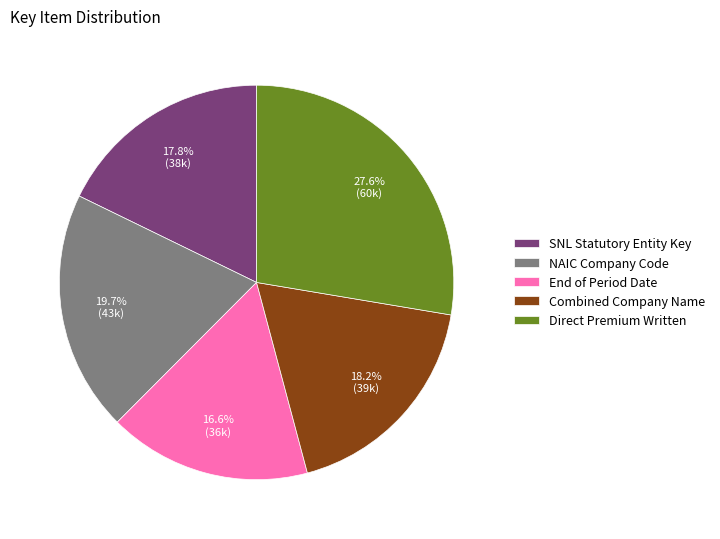

To the nearest percent, what is the difference between the SNL Statutory Entity Key and Direct Premium Written slice percentages?

10%